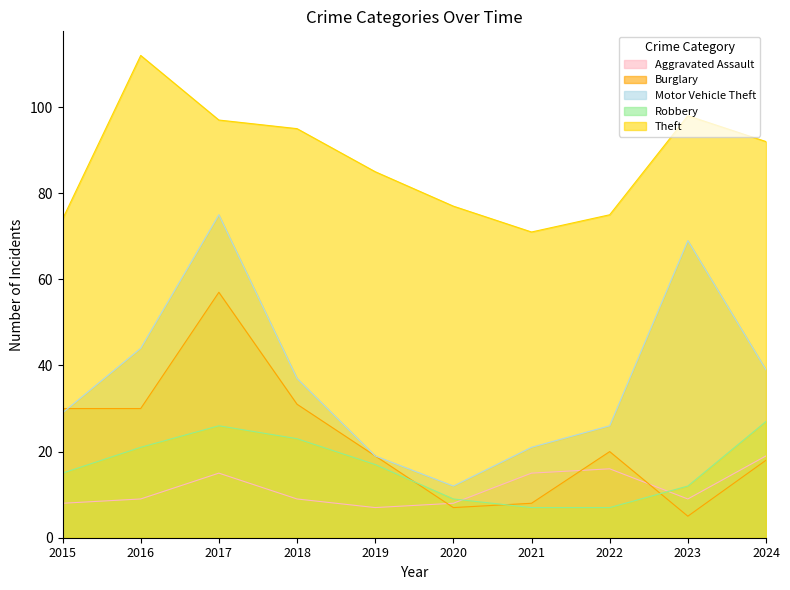

Which label corresponds to the largest value in the chart?

2016